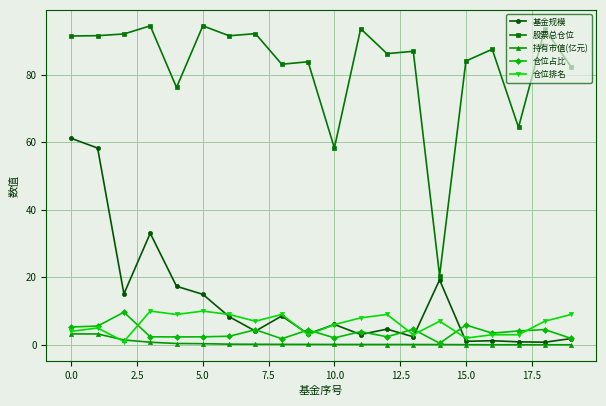

In 股票总仓位, how many points are higher than both neighbors (excluding endpoints)?

8